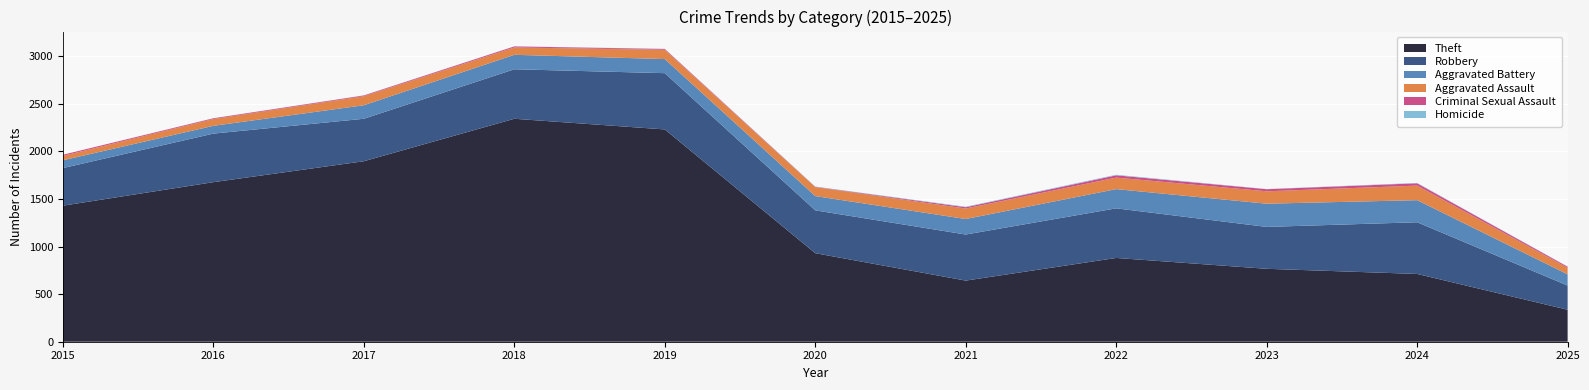

Reading right to left, what are all the values shown in this chart?

Theft: 2025=336	2024=712	2023=766	2022=880	2021=642	2020=930	2019=2230	2018=2342	2017=1896	2016=1676	2015=1429
Robbery: 2025=254	2024=543	2023=440	2022=521	2021=484	2020=450	2019=591	2018=520	2017=446	2016=510	2015=395
Aggravated Battery: 2025=118	2024=232	2023=244	2022=202	2021=163	2020=150	2019=148	2018=152	2017=142	2016=82	2015=82
Aggravated Assault: 2025=69	2024=153	2023=130	2022=121	2021=110	2020=94	2019=98	2018=77	2017=95	2016=71	2015=46
Criminal Sexual Assault: 2025=11	2024=24	2023=22	2022=24	2021=14	2020=3	2019=8	2018=11	2017=8	2016=8	2015=12
Homicide: 2025=2	2024=4	2023=2	2022=6	2021=5	2020=3	2019=2	2018=1	2017=1	2016=1	2015=0